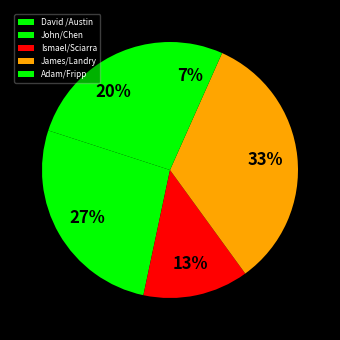

Which category has the smallest portion of the pie?

Adam/Fripp